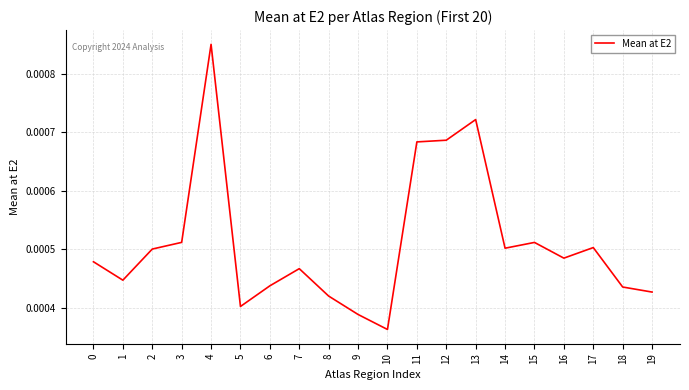

Which has a higher value, 4 or 13?

4